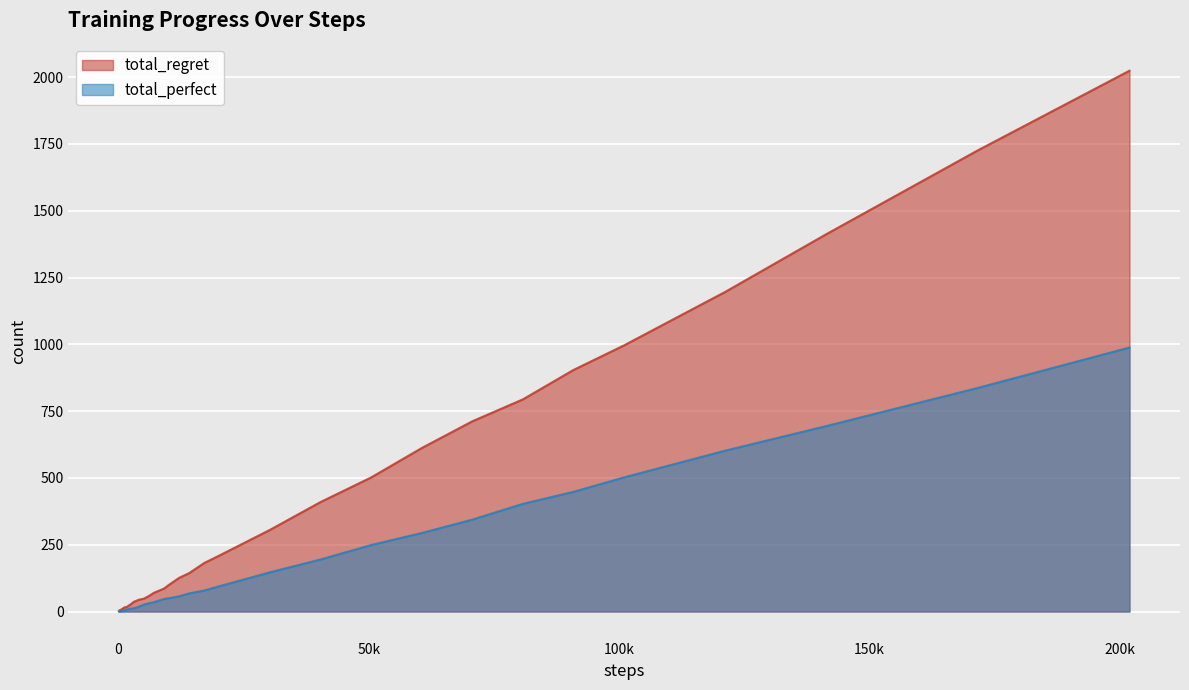

What is the total value across all series at 12120?

183